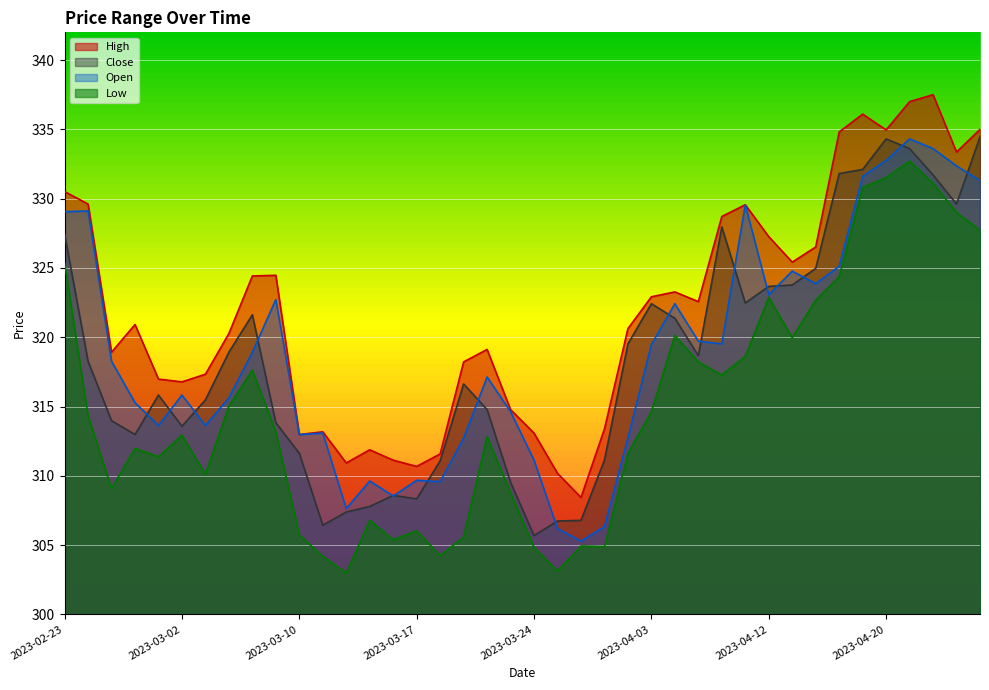

Which series has the widest spread of values?

Low